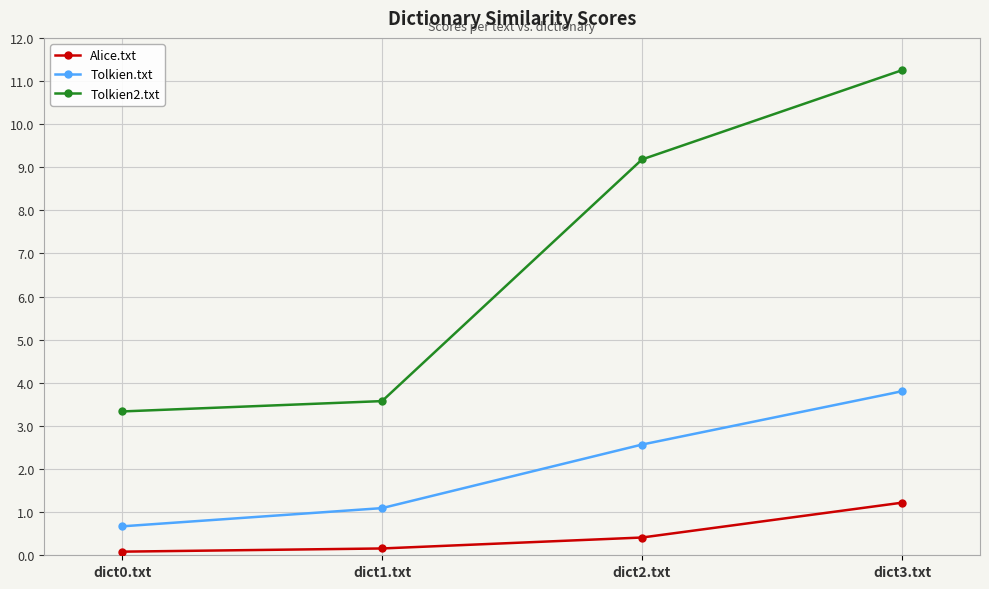

What is the difference between the highest and lowest values at dict1.txt?

3.4